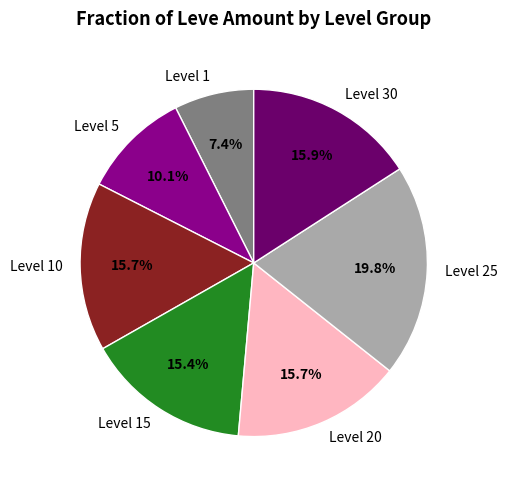

What is the largest slice in the pie chart?

Level 25